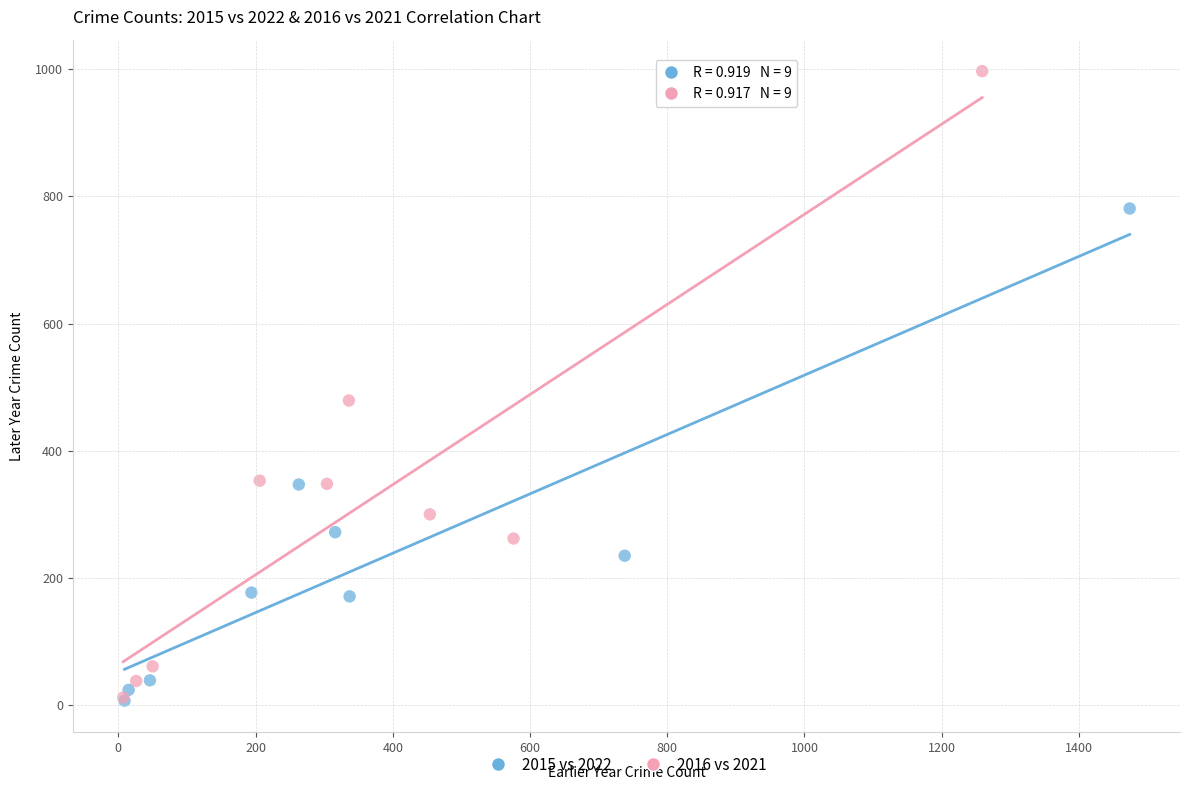

Which series has the largest Y range (max minus min)?

2016 vs 2021